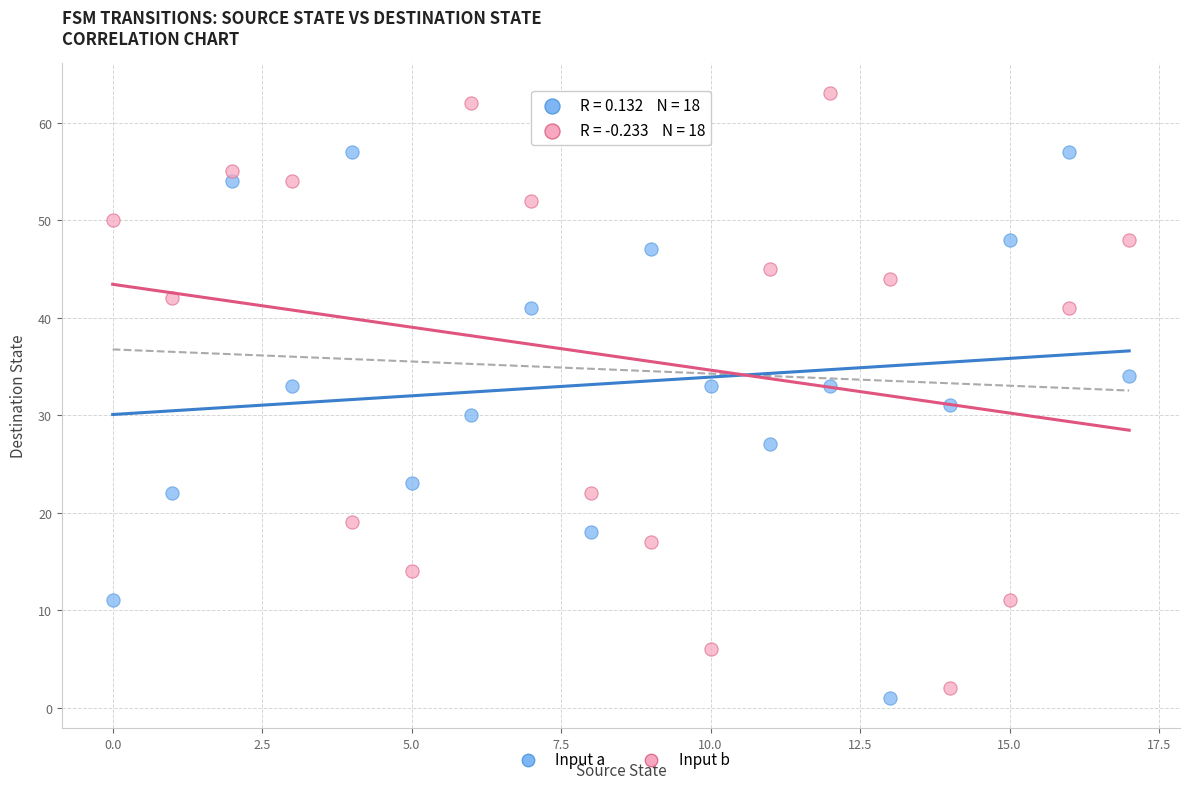

Across all data points, what is the range of Y values (max minus min)?

62